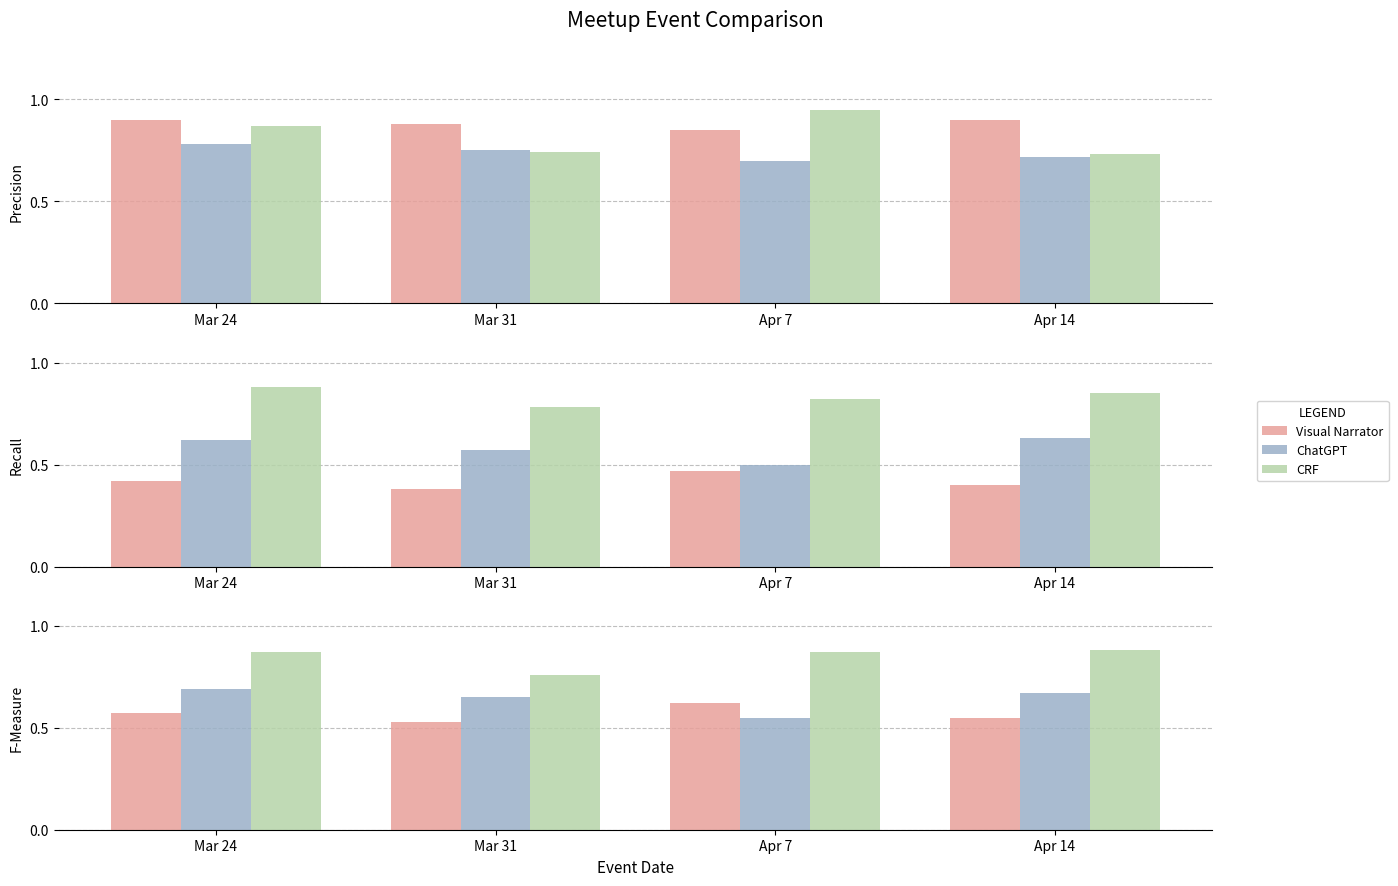

How many groups of bars are there?

4